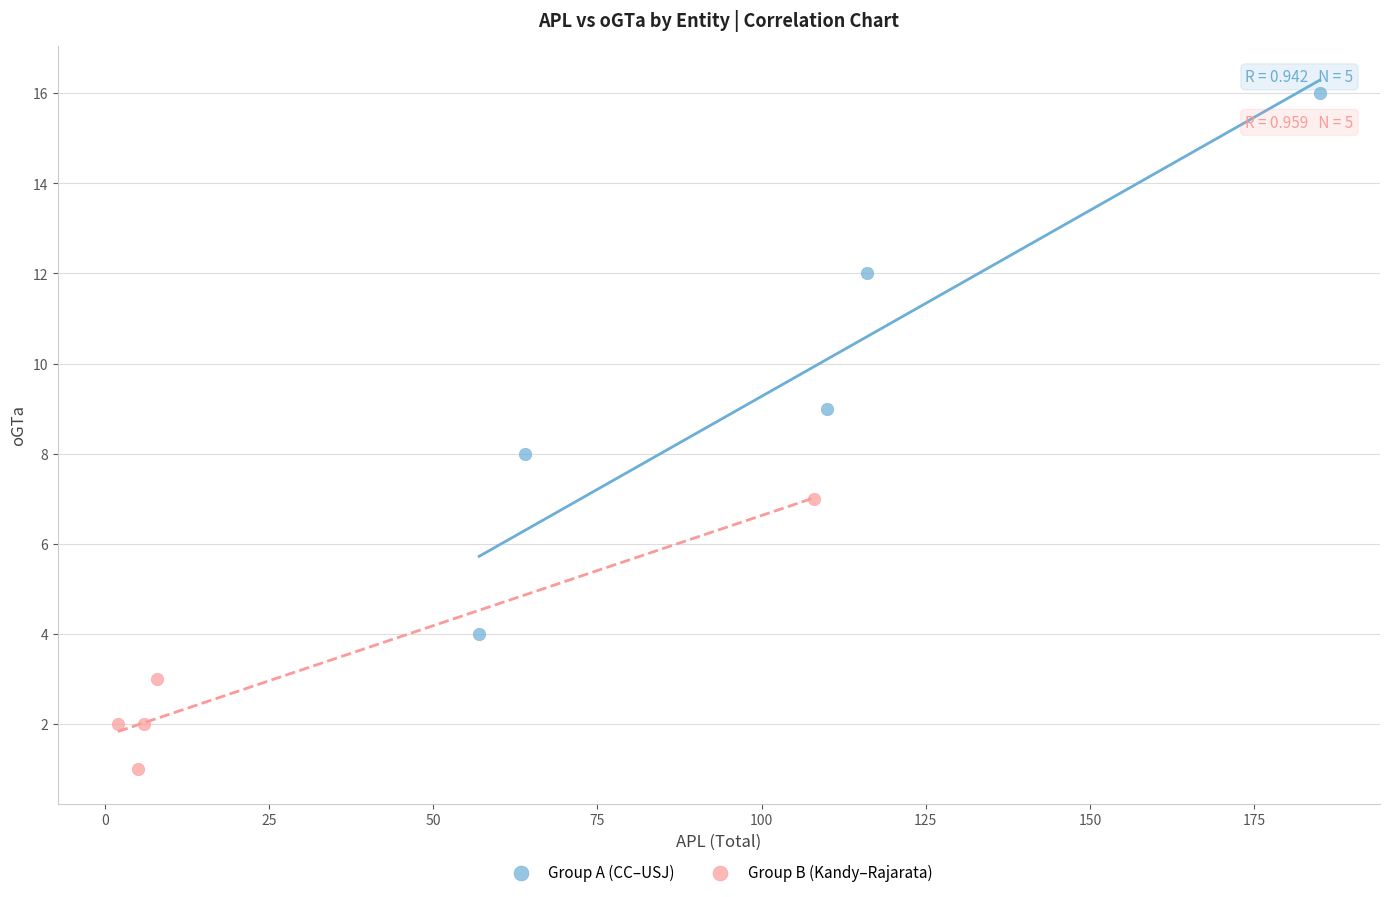

Which series has the largest Y range (max minus min)?

Group A (CC–USJ)